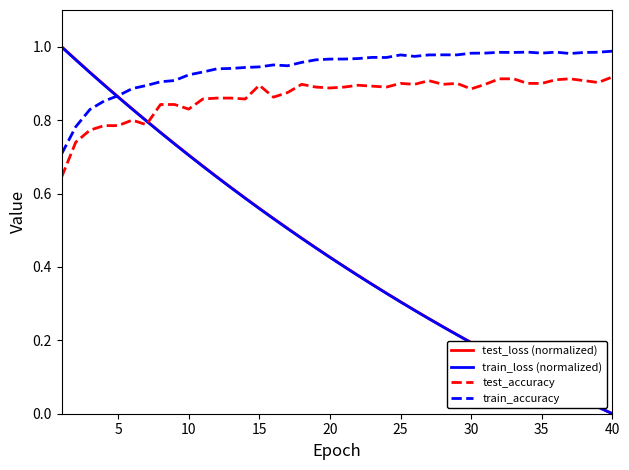

What are all the series names shown in the legend?

test_loss (normalized), train_loss (normalized), test_accuracy, train_accuracy